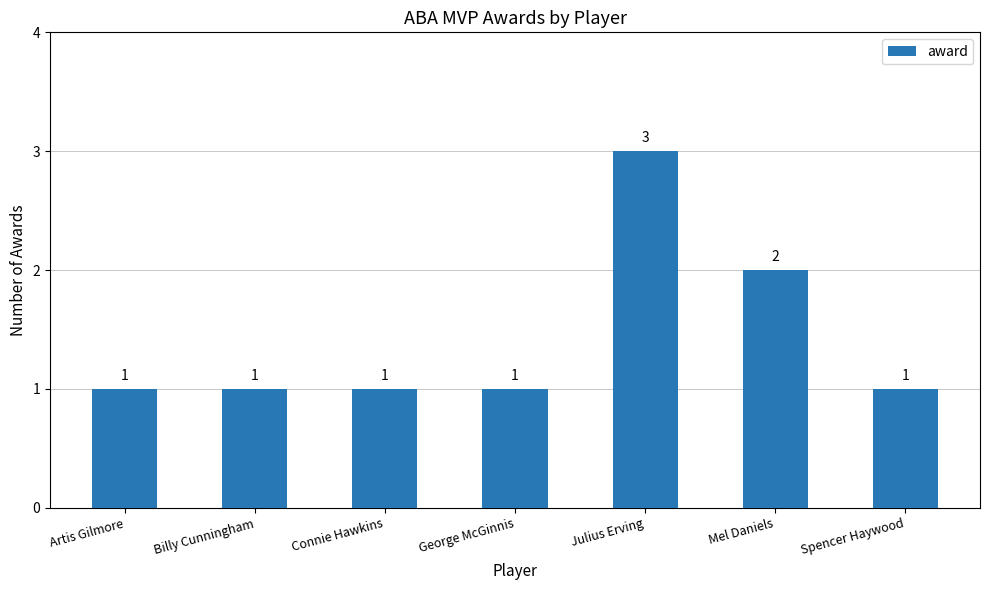

The value at Spencer Haywood is 1. True or false?

True